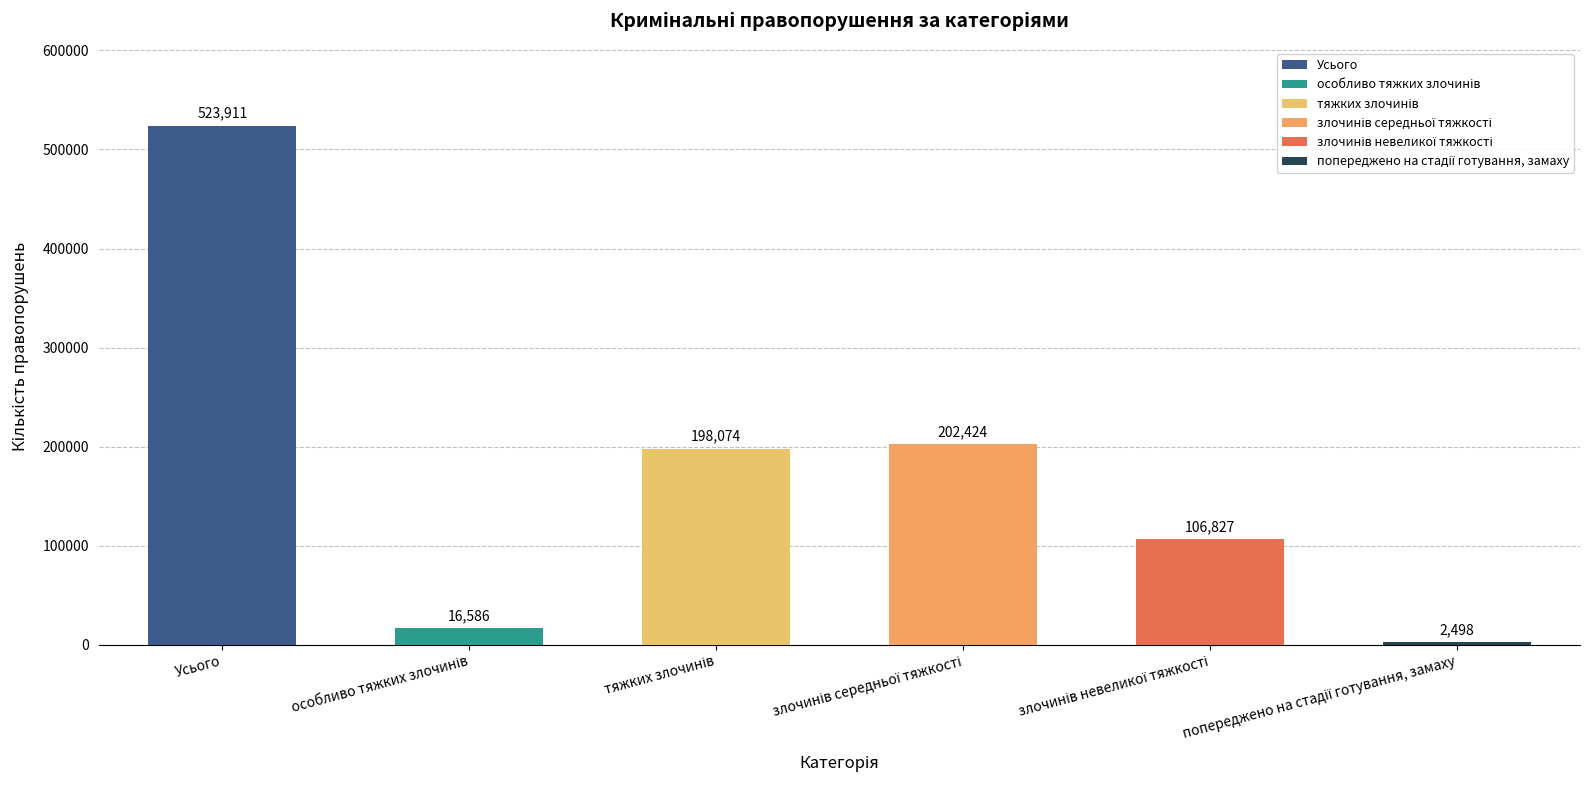

At how many categories does at least one series exceed 402655?

1